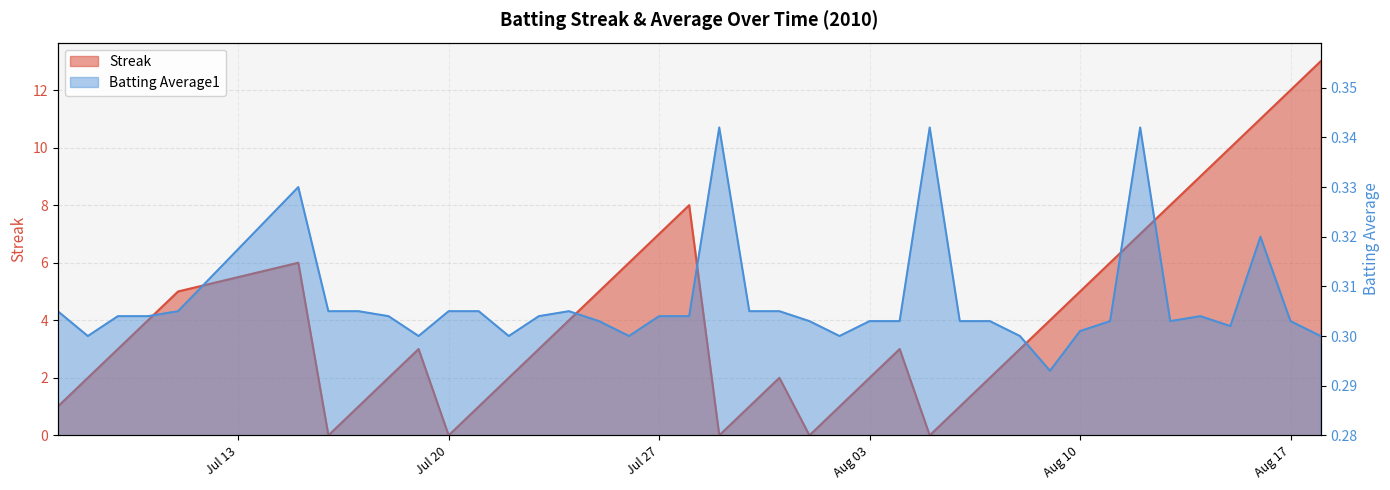

What is the total value across all series at 2010-07-08?

2.3